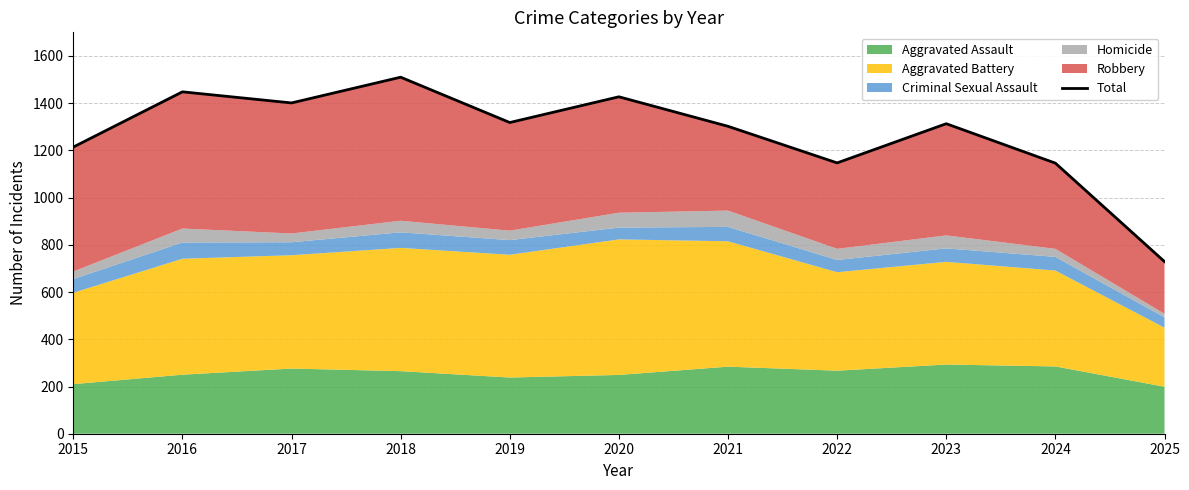

Is it true that the value at 2018 is 2689?

False